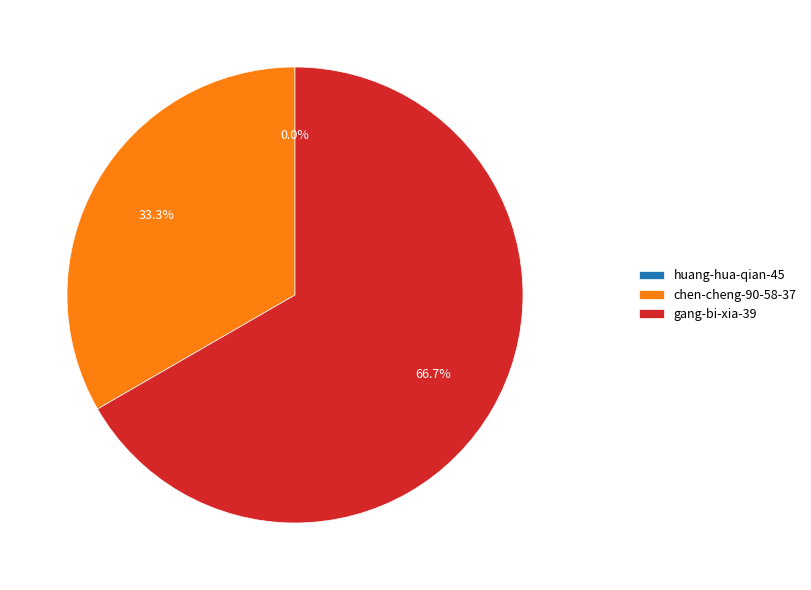

Rank the categories by value from highest to lowest.

gang-bi-xia-39, chen-cheng-90-58-37, huang-hua-qian-45